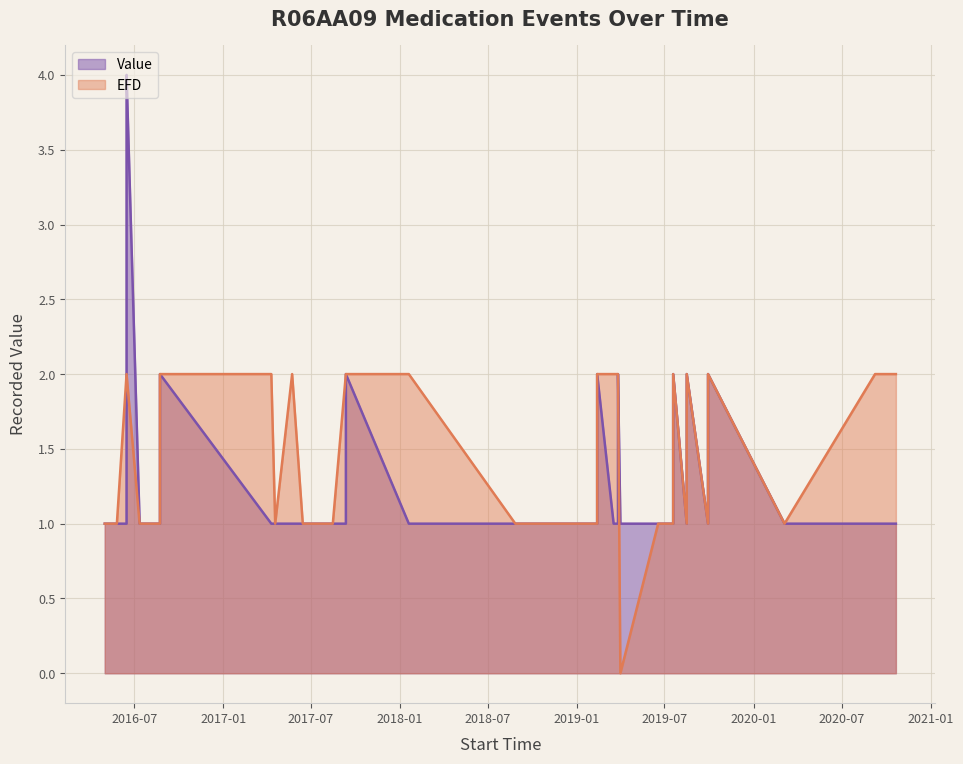

Which category has the lowest value in the EFD series?

2019-04-01